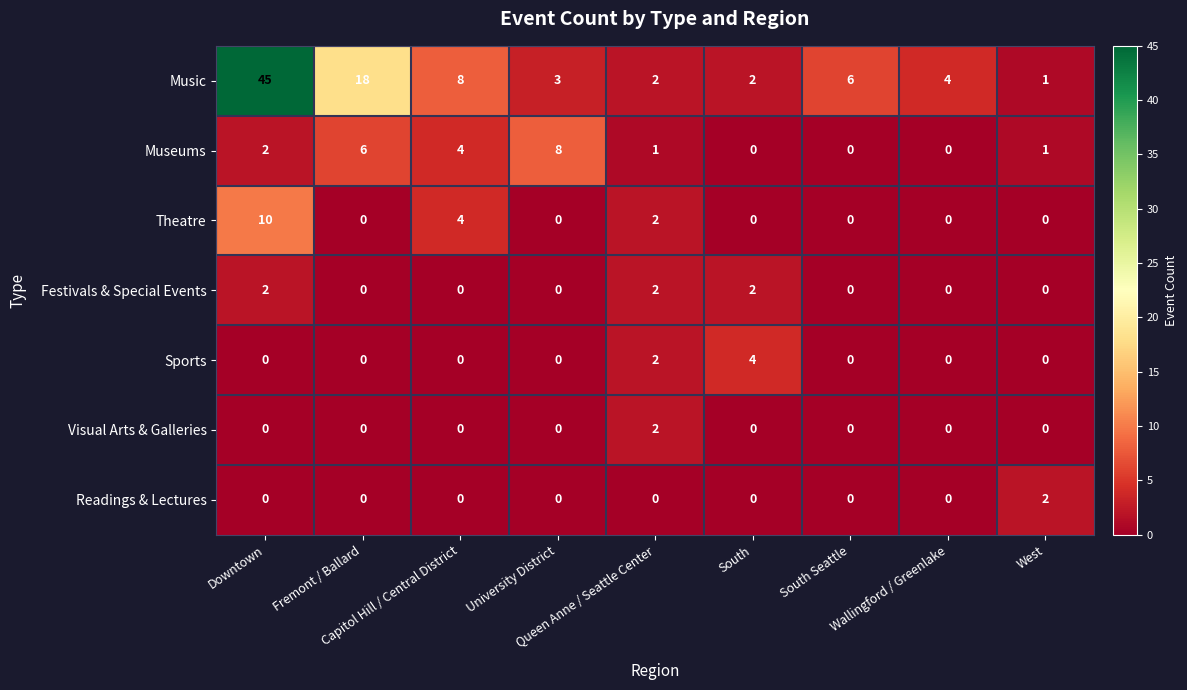

How many Visual Arts & Galleries values are between 0 and 1?

8